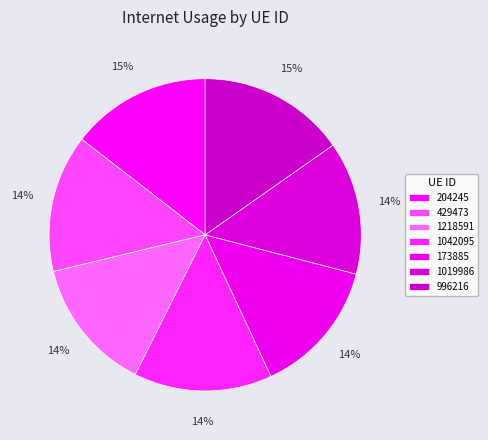

Is the sum of 173885 and 204245 greater than half?

No